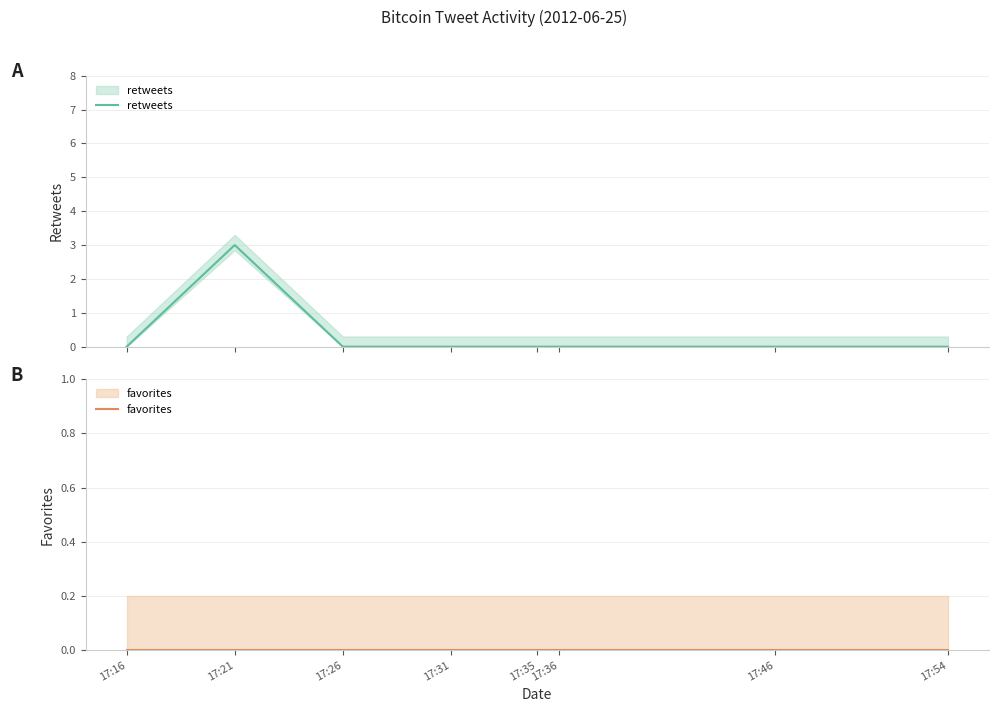

True or false: retweets has more than 2 interior local peaks.

False